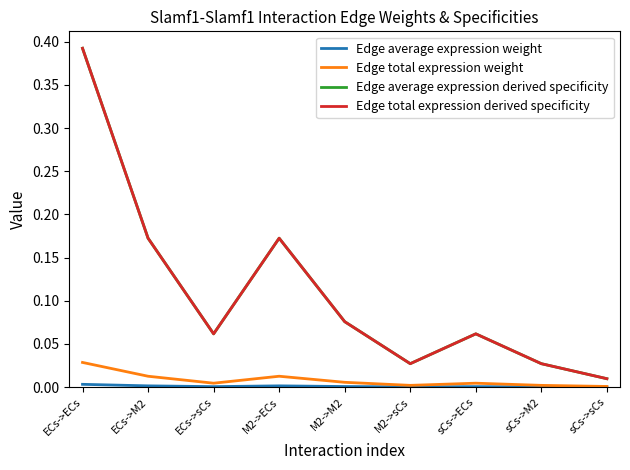

Which series changed the most between ECs->ECs and sCs->M2?

Edge average expression derived specificity